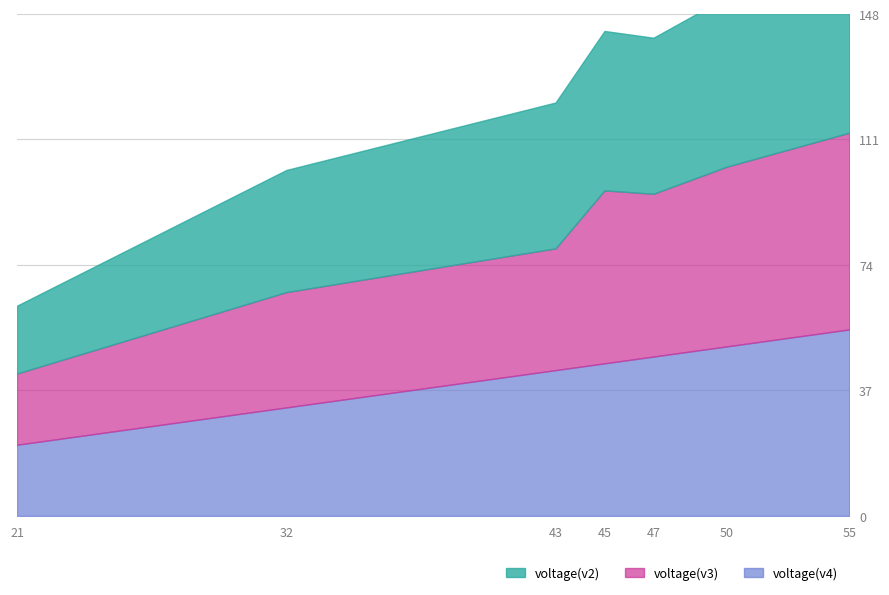

How many data points in voltage(v2) are above 46?

3